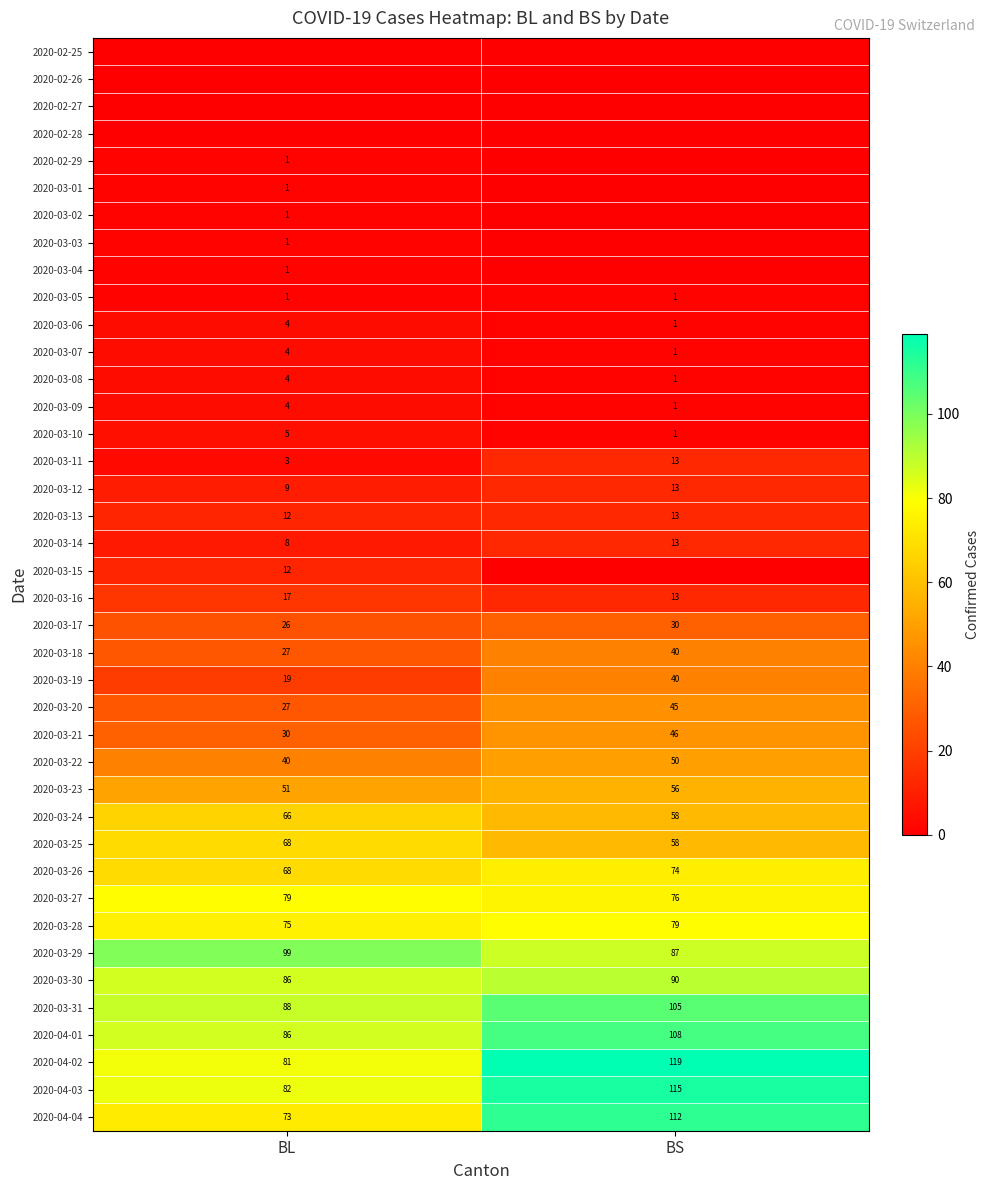

What is the sum of all 2020-03-18 values?

67